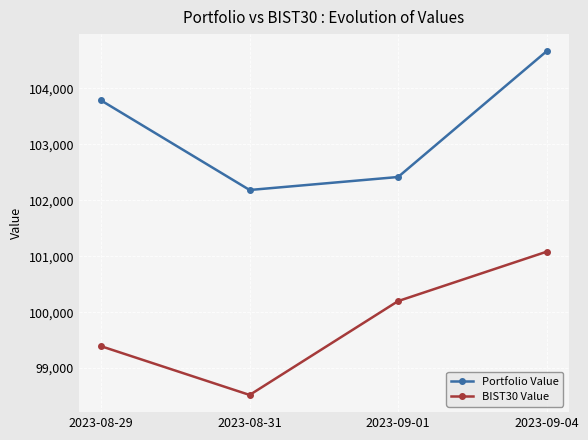

What is the value of the BIST30 Value point at the 1st from the left?

99390.9